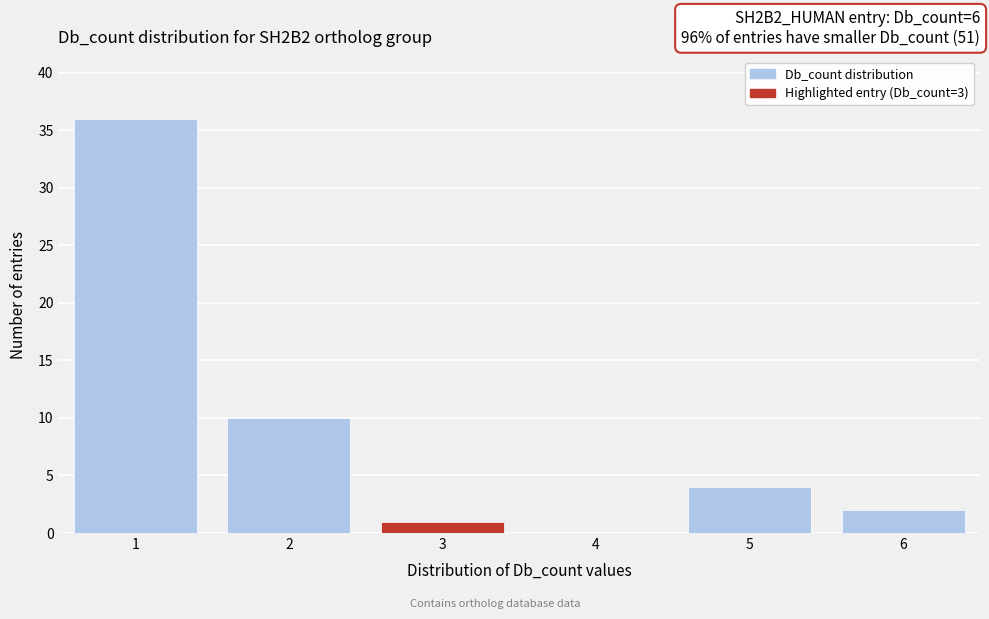

Reading left to right, transcribe all the data shown in this chart.

1=36	2=10	3=1	4=0	5=4	6=2